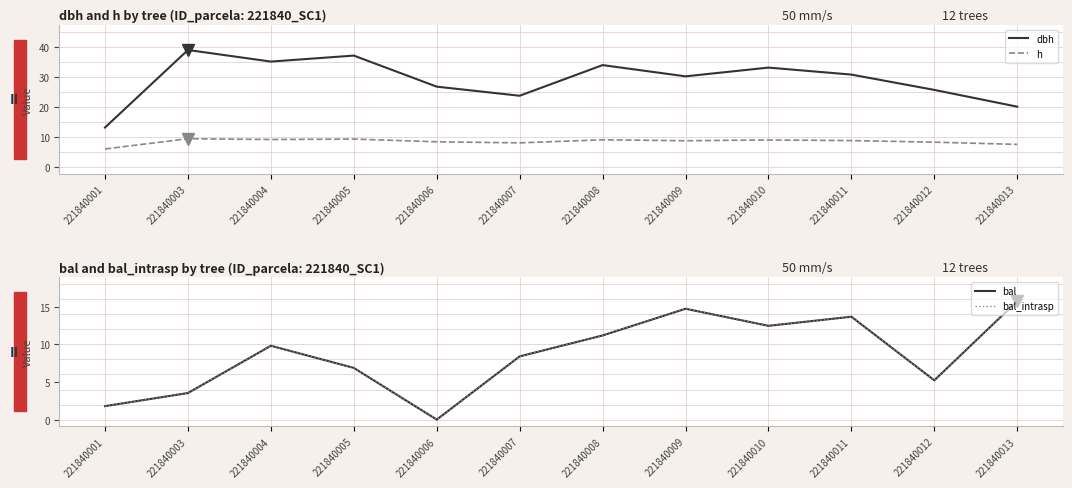

True or false: bal_intrasp and bal intersect in this chart.

False